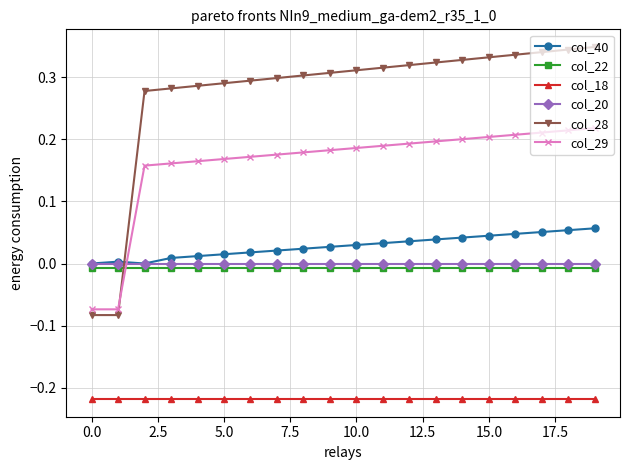

List the series in order of their peak value, highest first.

col_28, col_29, col_40, col_20, col_22, col_18